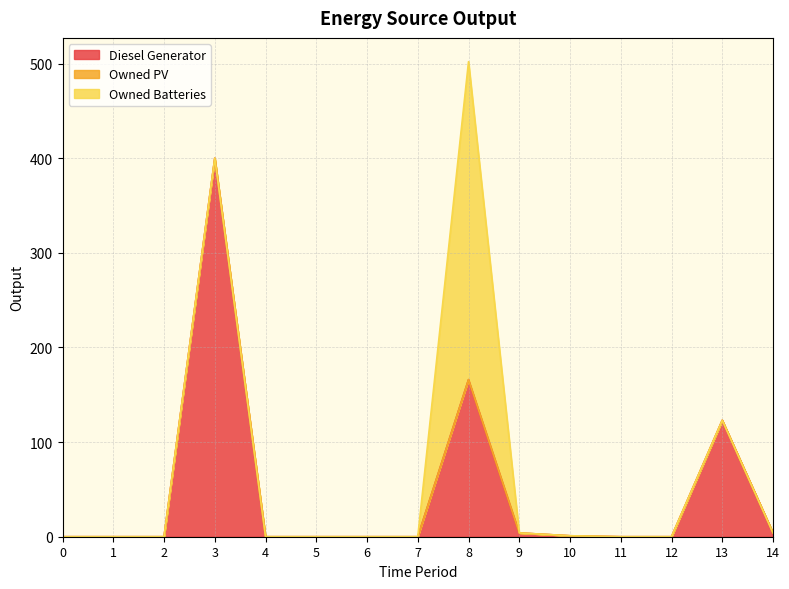

Which has a higher value, 12 or 14?

14